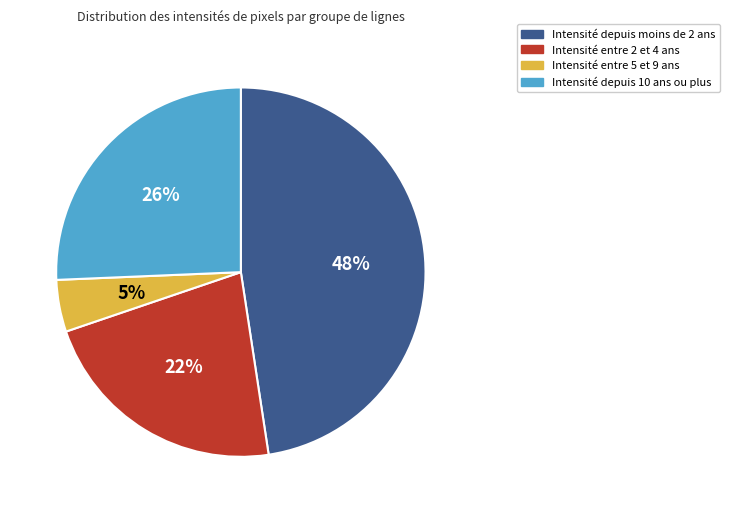

Is Intensité entre 5 et 9 ans the majority of the pie?

No